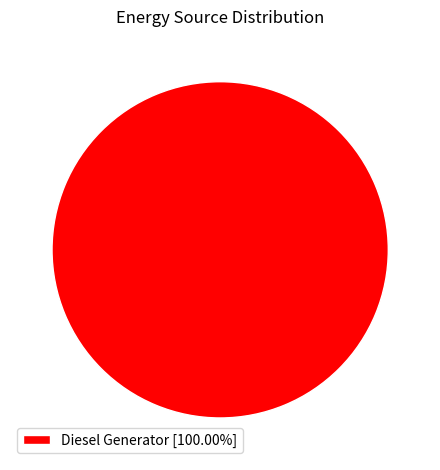

Is there a majority slice in this chart?

Yes